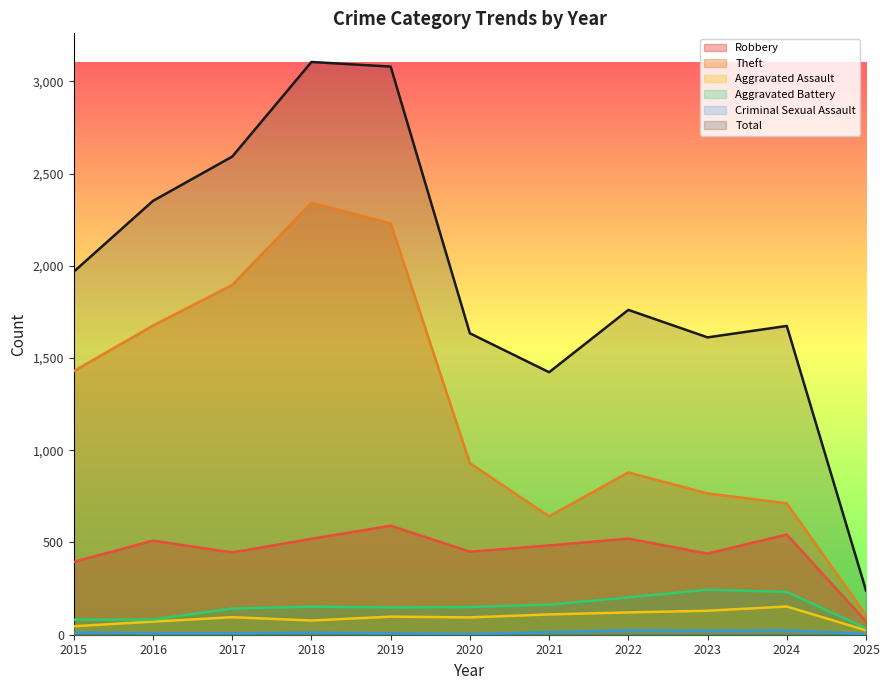

What is the maximum value shown in the chart?

3105